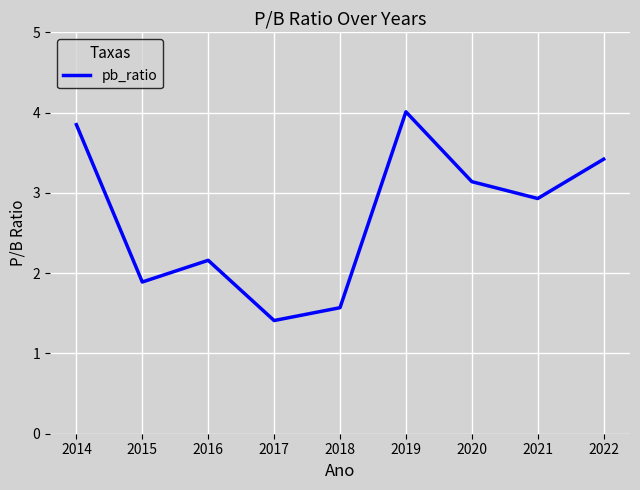

What is the difference between the values at 2022 and 2021?

0.5